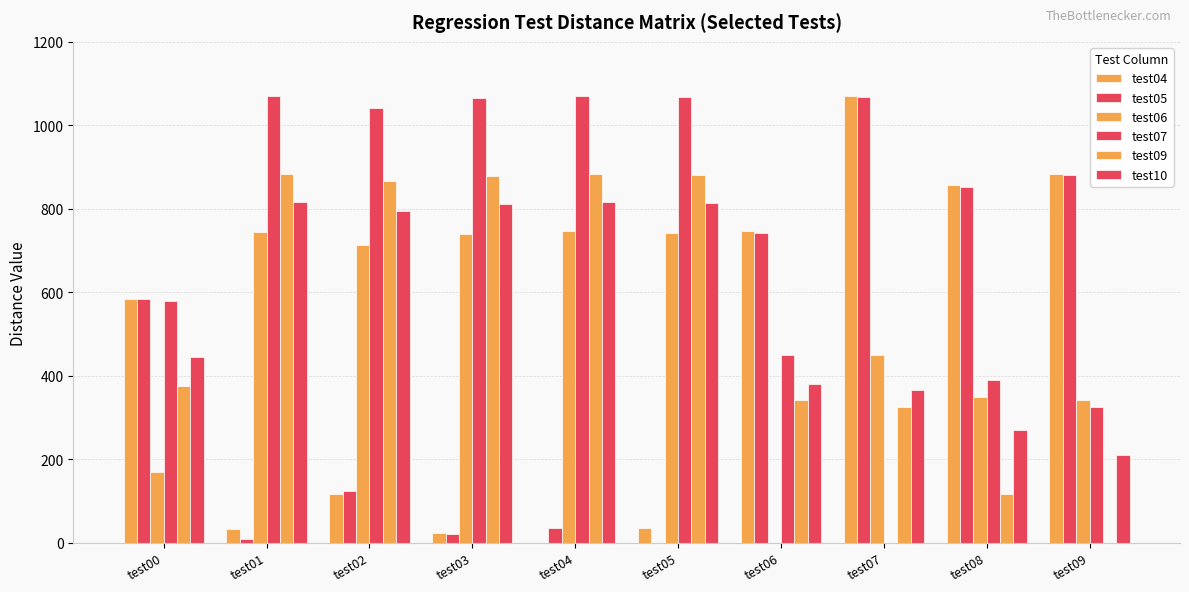

What is the sum of all test06 values?

4998